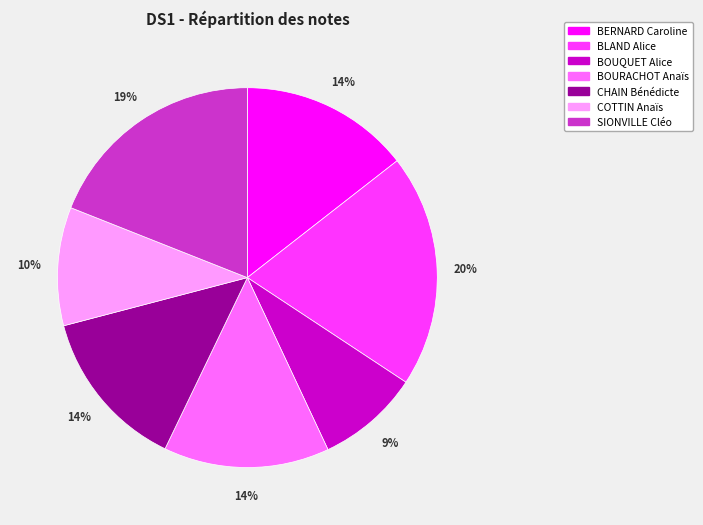

Does any single category account for the majority?

No